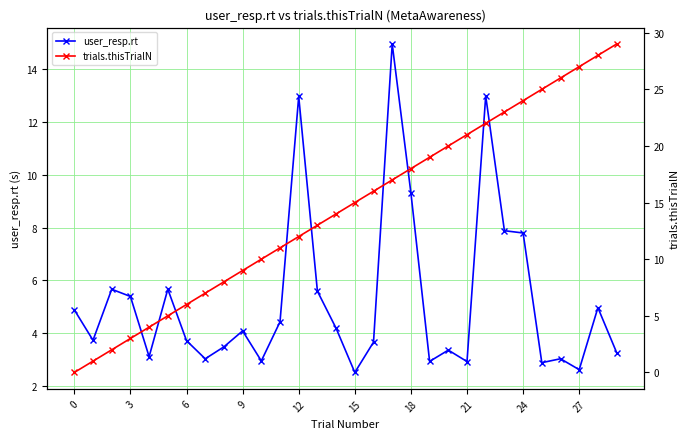

What is the greatest value displayed?

29.0